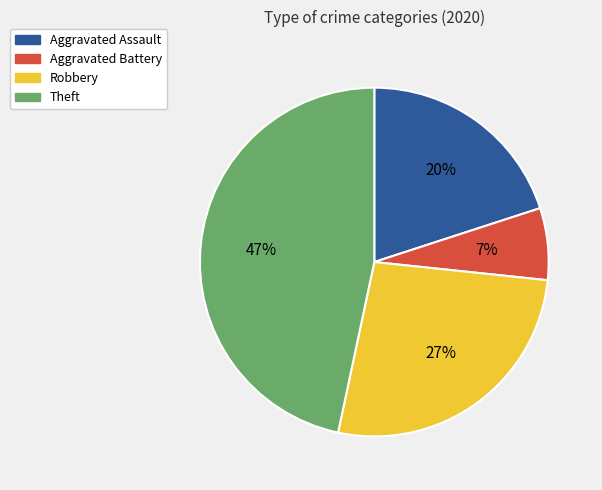

To the nearest percent, what portion does Aggravated Battery represent?

7%